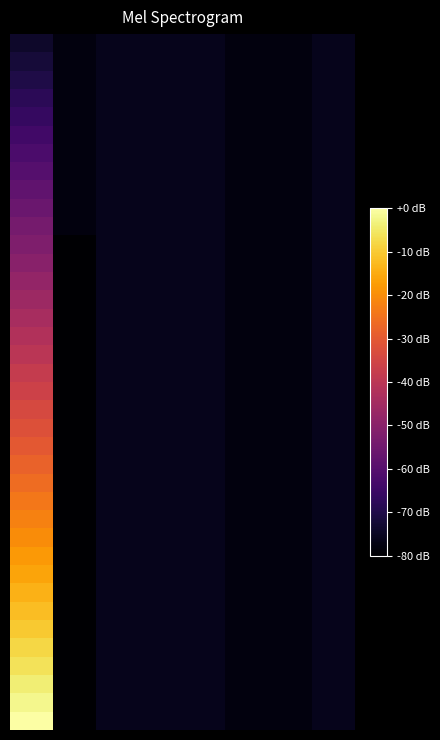

Count the number of categories in the chart.

8